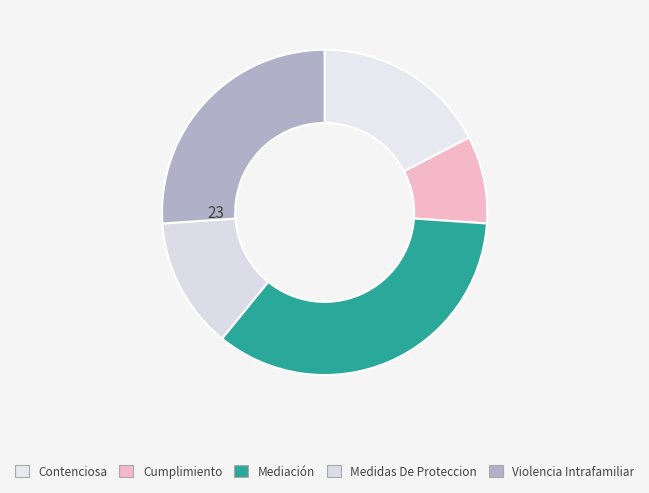

True or false: Contenciosa accounts for 17% of the total.

True